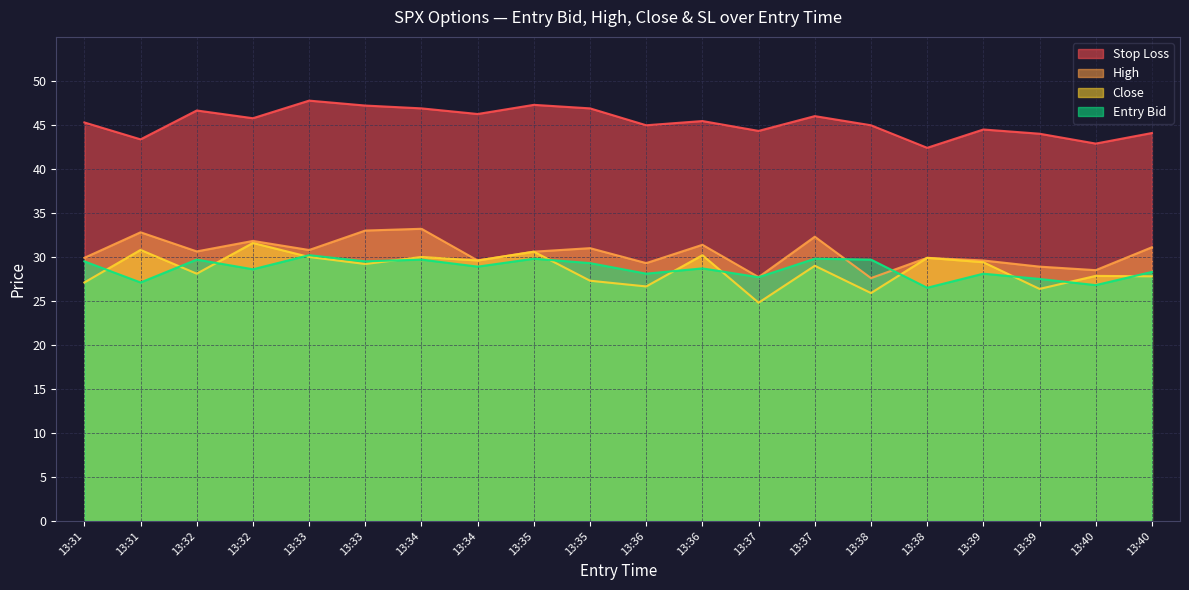

How many values in the close series are below 29?

9